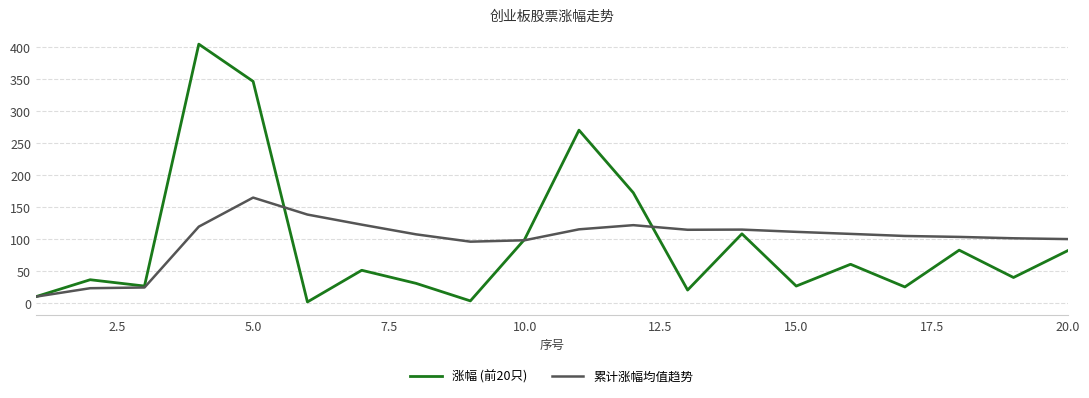

Count the number of categories in the chart.

20